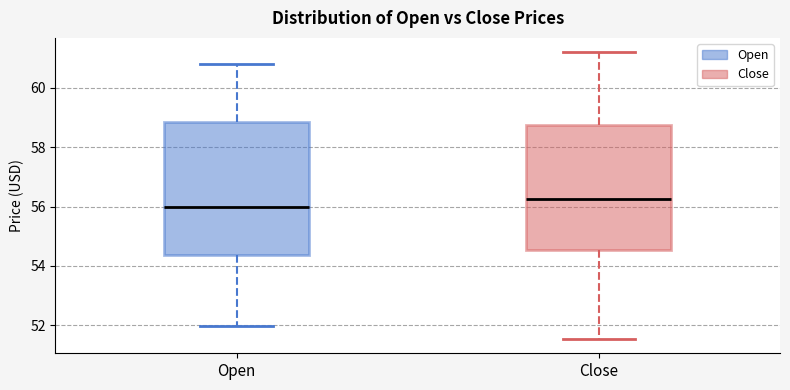

Reading left to right, read every box against the y-axis: the position of its median line, the range the box covers, and the ends of its whiskers. The values are not printed on the chart, so give them approximately, as read against the axis.

Open: median 56.0, box 54.4 to 58.8, whiskers 52.0 to 60.8
Close: median 56.2, box 54.6 to 58.8, whiskers 51.6 to 61.2